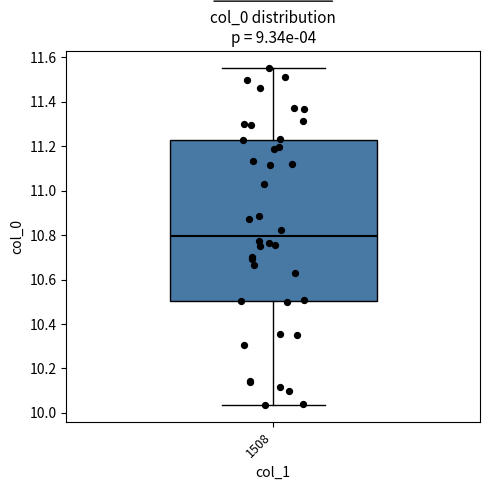

Where does the median line of the box at x = 1508 sit on the y-axis? The values are not printed on the chart, so give them approximately, as read against the axis.

10.80